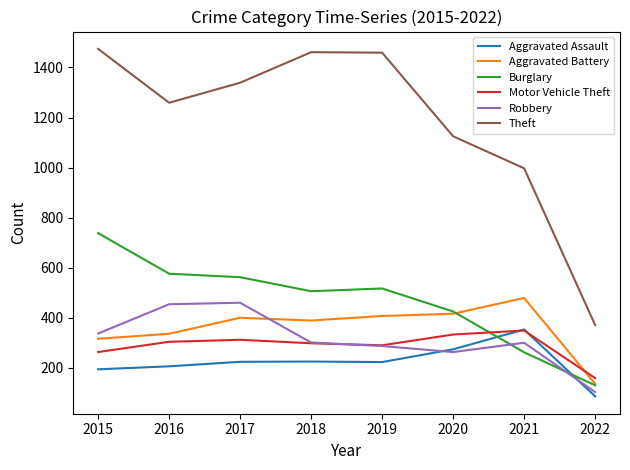

How many lines are shown in the chart?

6